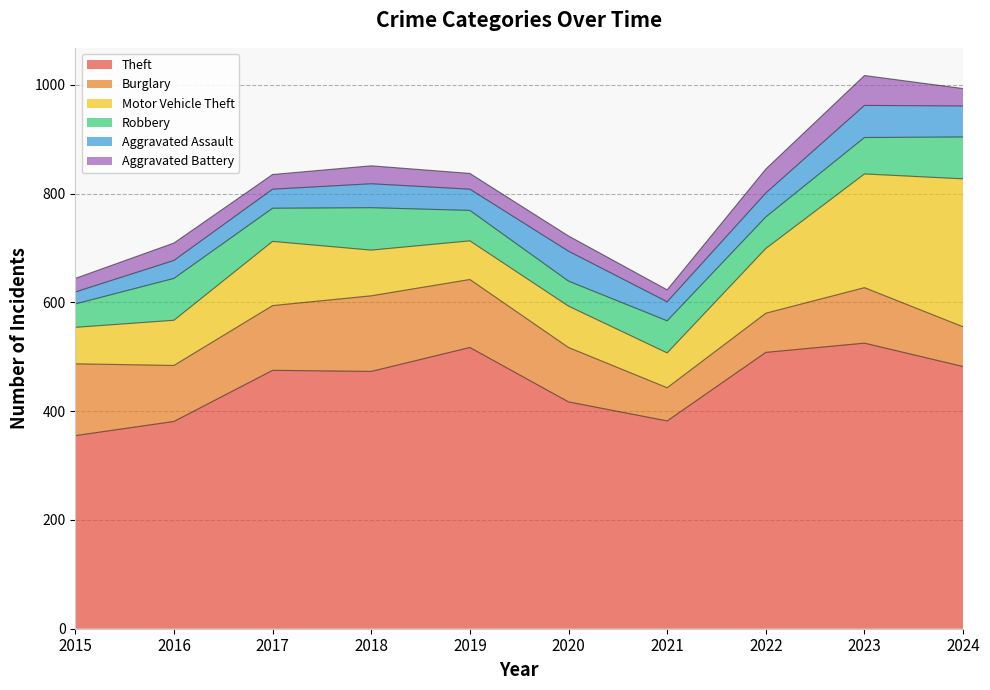

Where is the first local maximum for Robbery?

2016